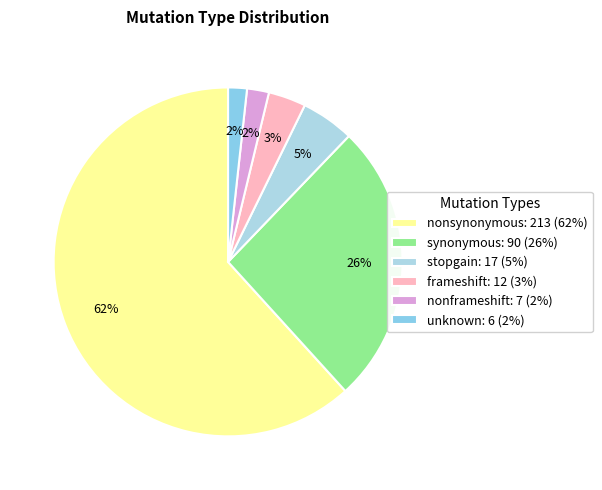

What percentage is the synonymous slice, to the nearest percent?

26%